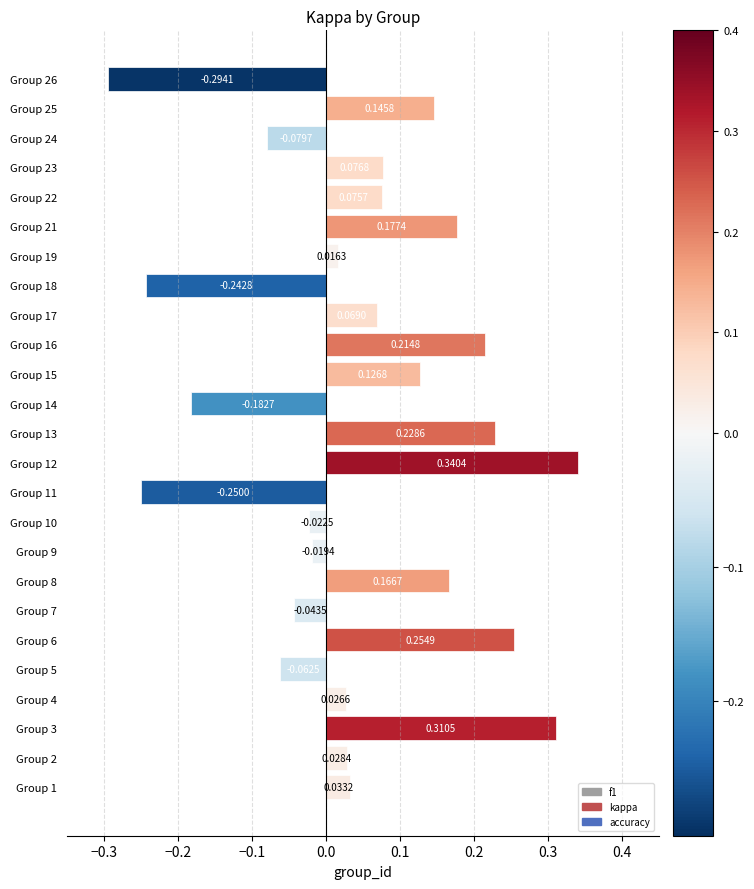

What is the difference between the maximum and second lowest values?

0.6